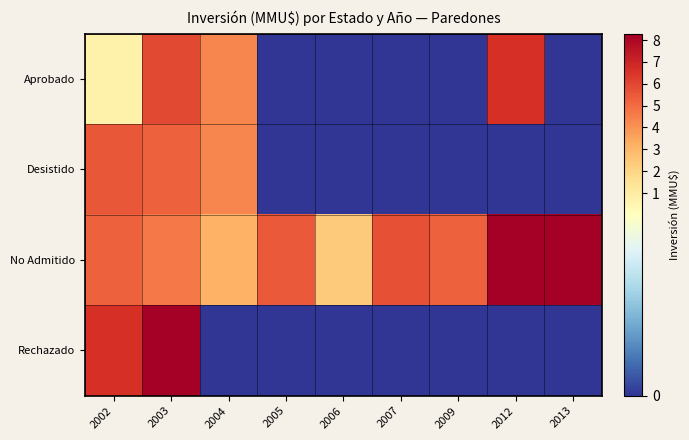

At which category is the sum across all series the highest?

2003